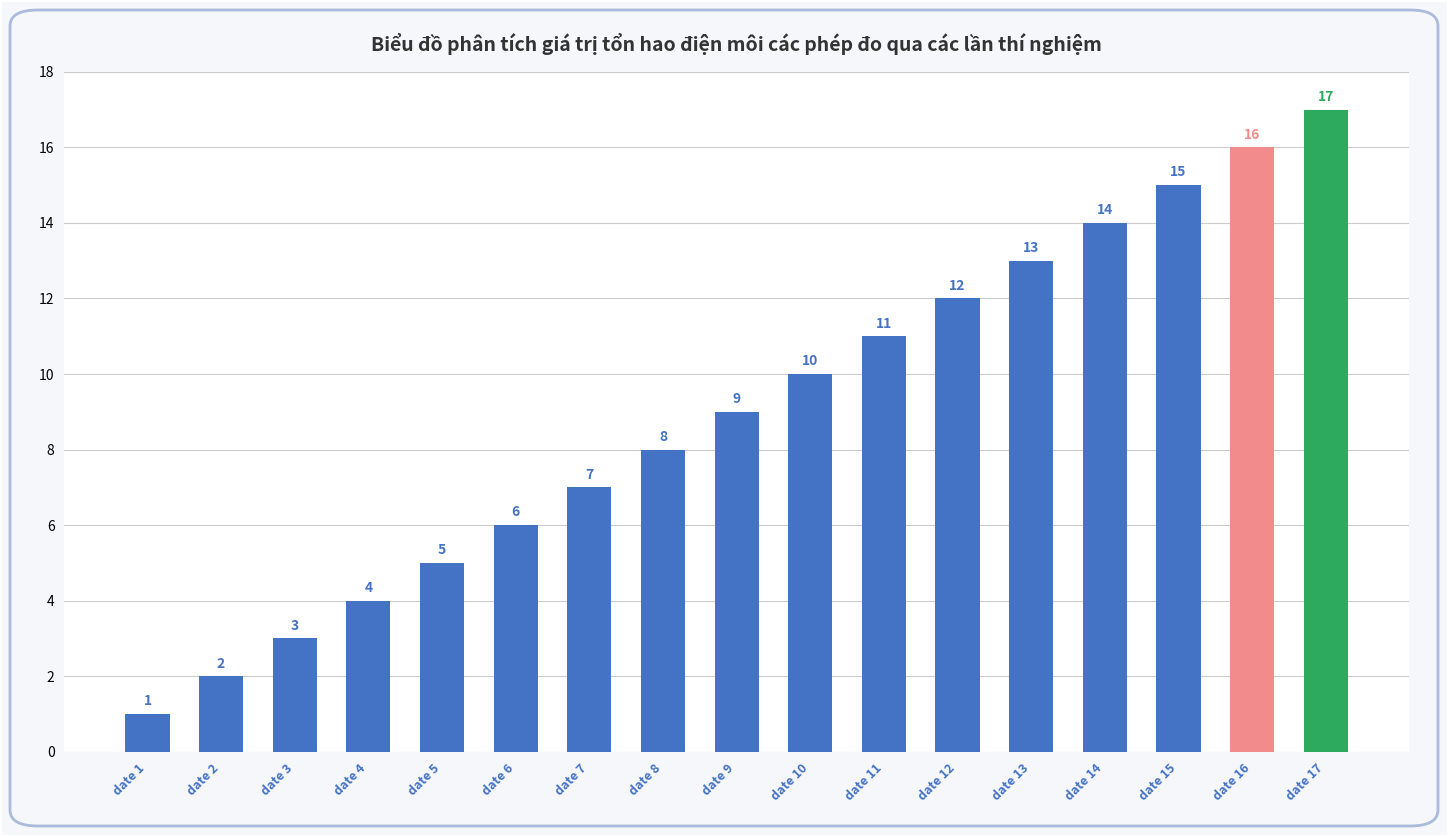

What is the change in value from date 8 to date 10?

+2